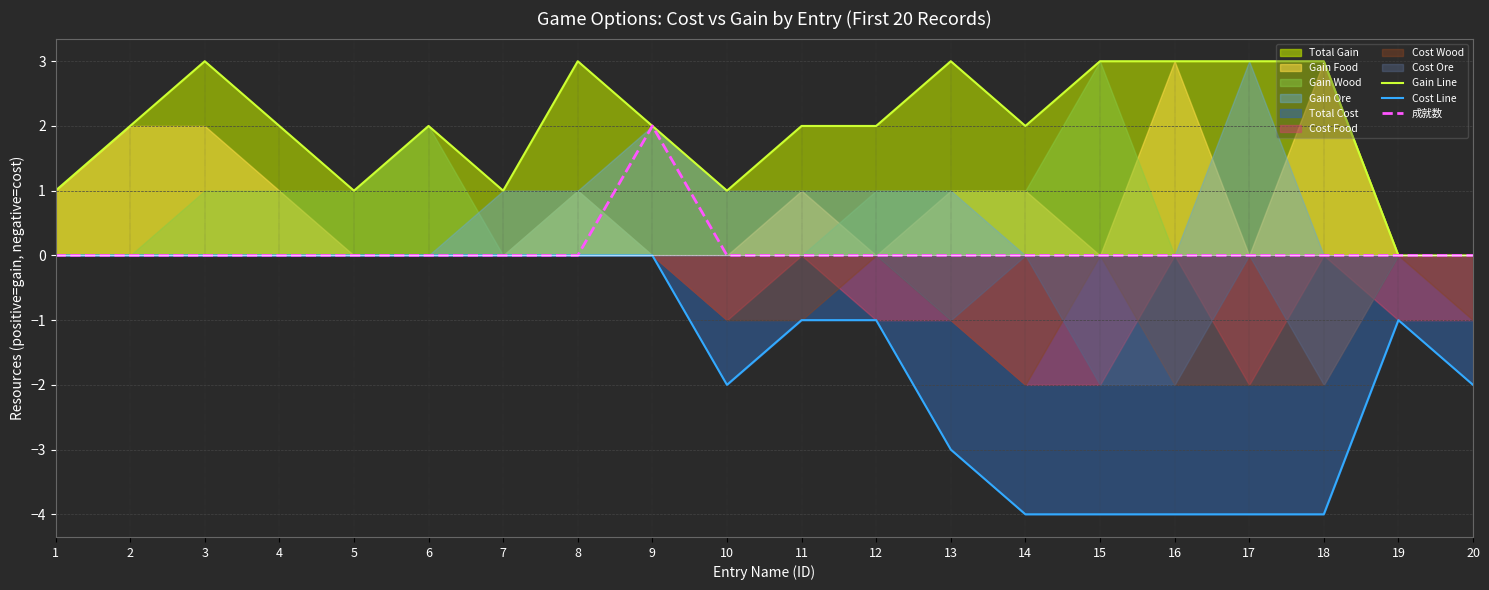

How many positive values does the Gain Line series have?

18